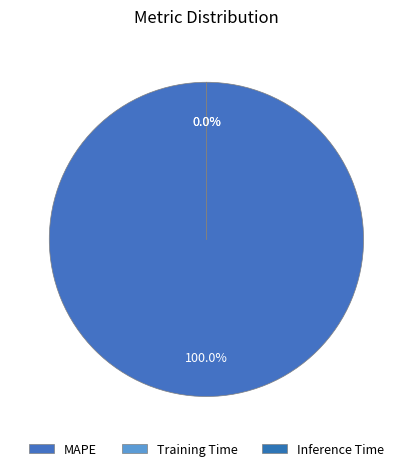

Which category has the biggest portion of the pie?

MAPE